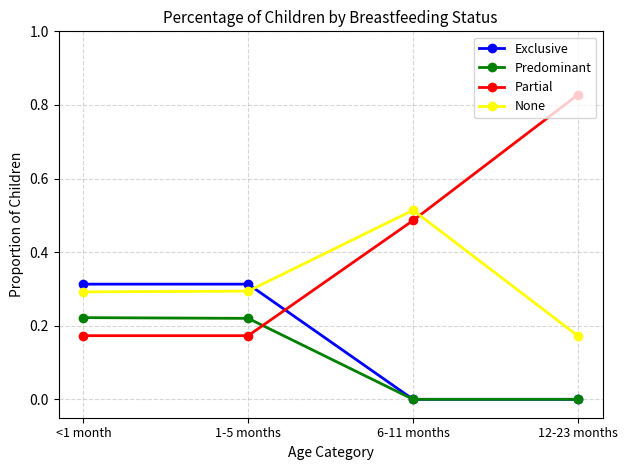

Rank the series by their average value, from lowest to highest.

Predominant, Exclusive, None, Partial